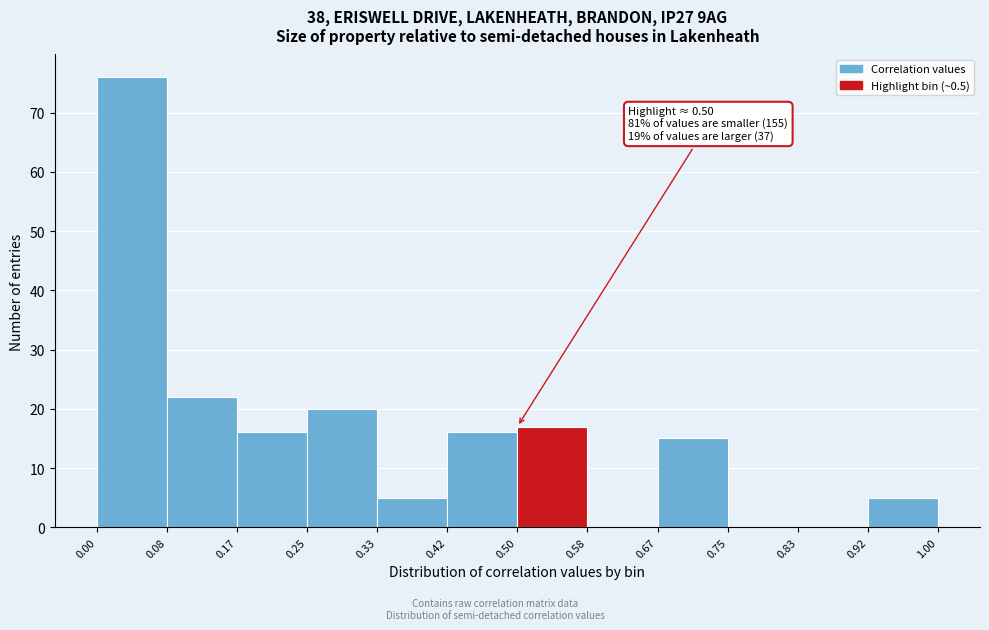

Which range on the x-axis has the tallest bar?

0.00 to 0.08